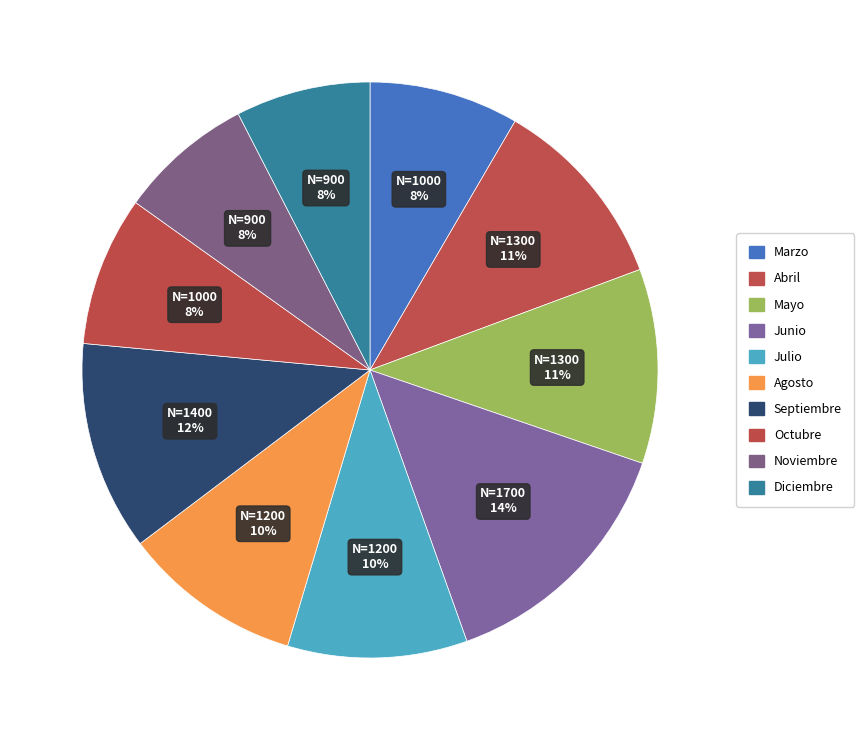

What is the ratio of the value at Mayo to the value at Octubre?

1.3